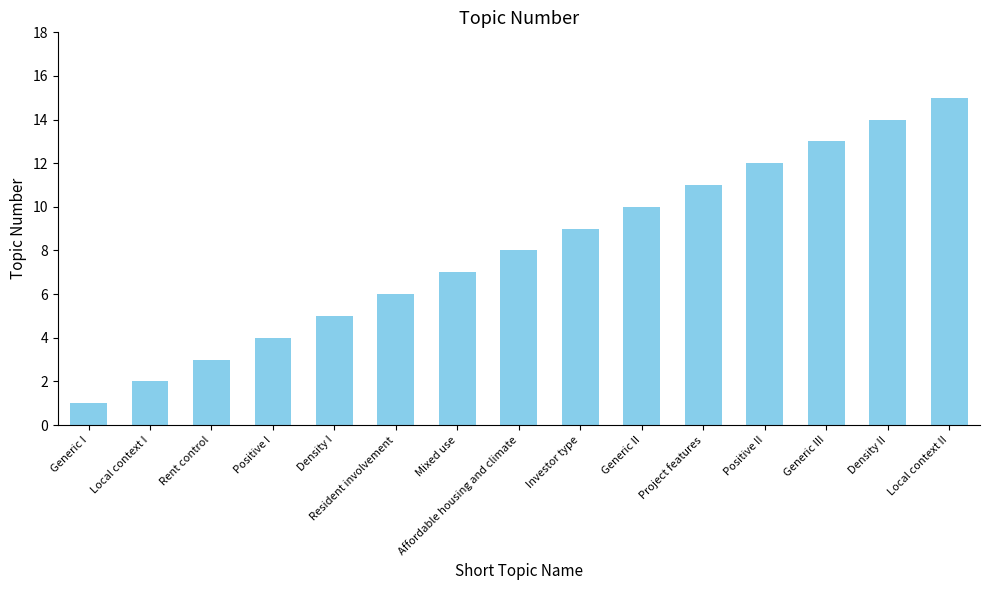

Rank the categories by value from lowest to highest.

Generic I, Local context I, Rent control, Positive I, Density I, Resident involvement, Mixed use, Affordable housing and climate, Investor type, Generic II, Project features, Positive II, Generic III, Density II, Local context II